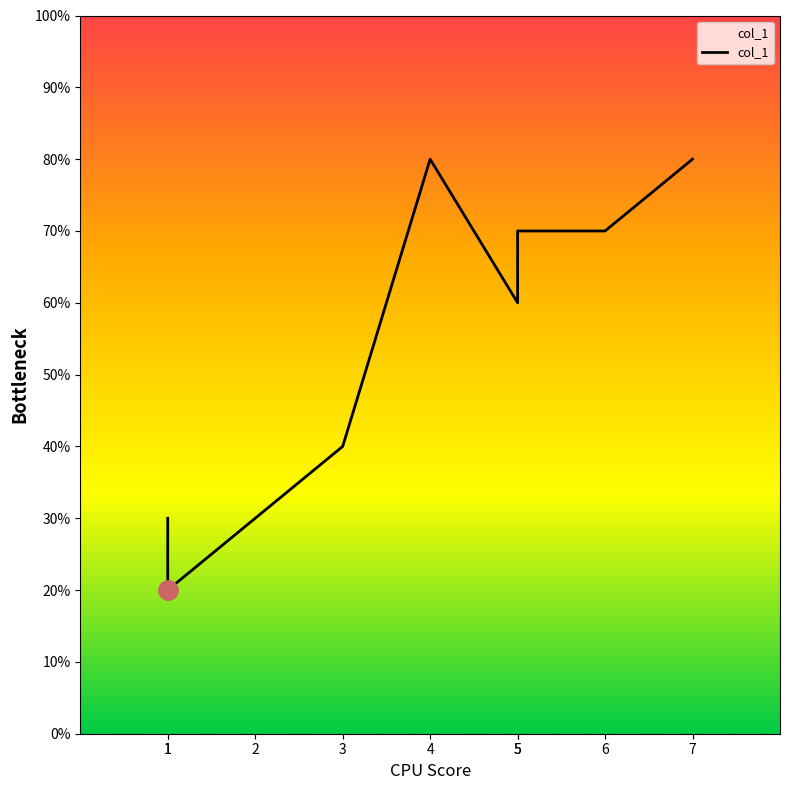

Does the chart display data point markers on the line(s)?

No